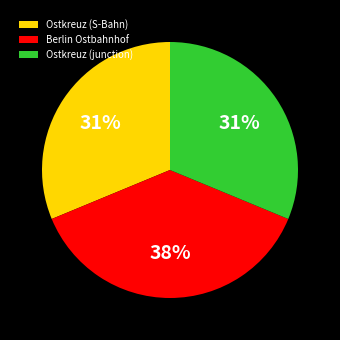

Approximately how many times larger is the value at Berlin Ostbahnhof compared to Ostkreuz (S-Bahn)?

1.2